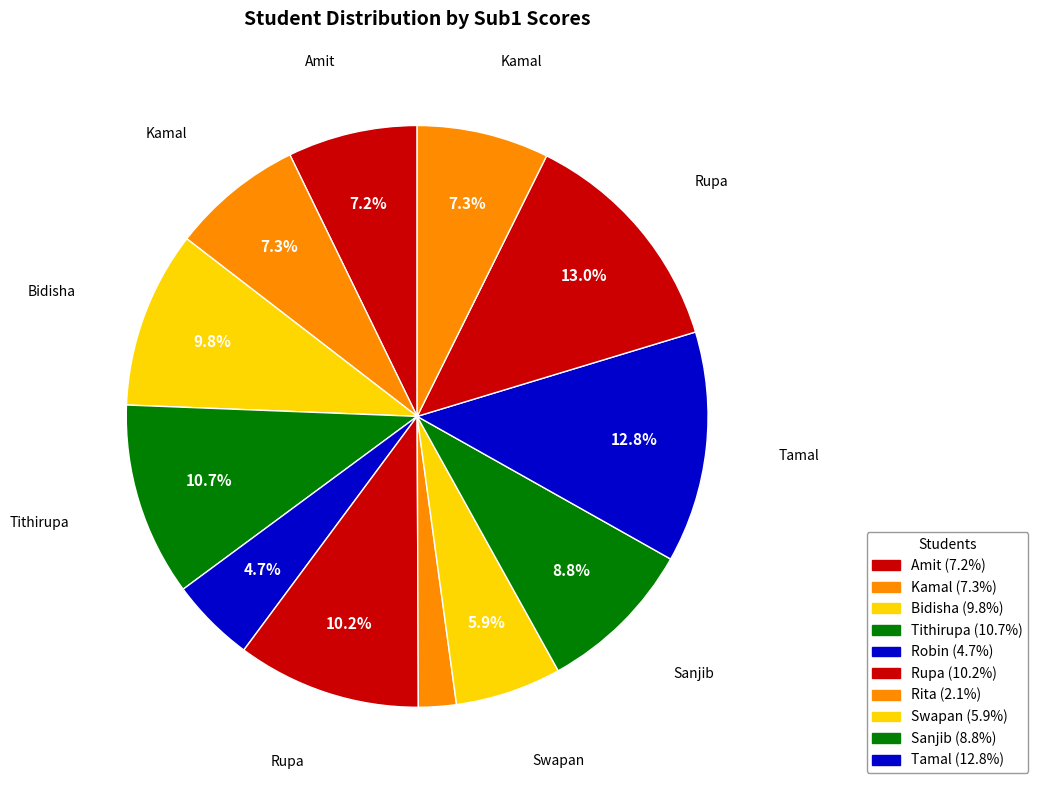

How many segments does this pie chart have?

12